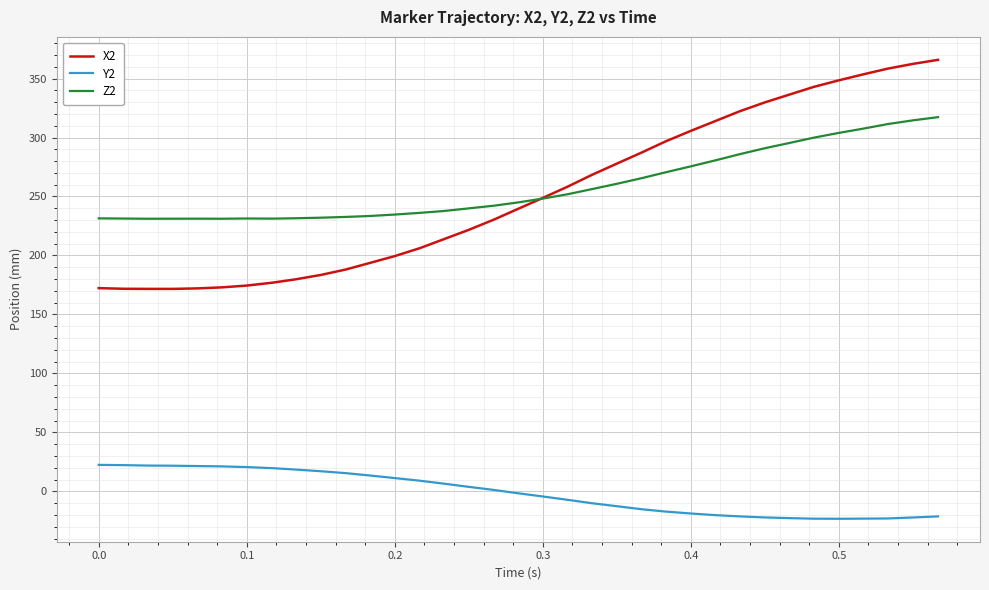

What is the minimum value for X2?

171.6